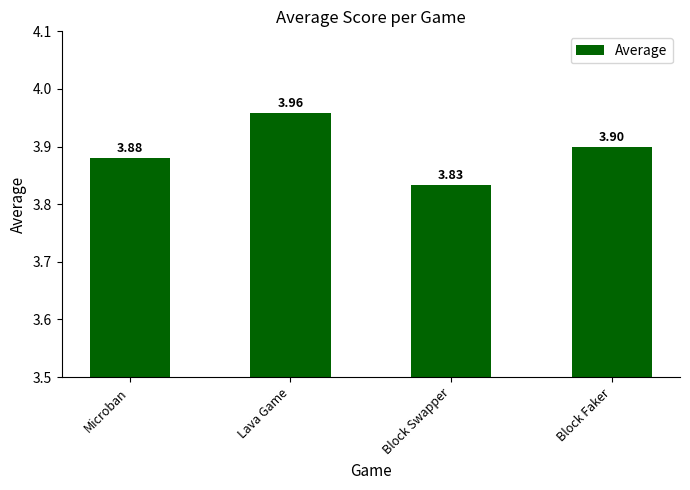

Which label corresponds to the largest value in the chart?

Lava Game